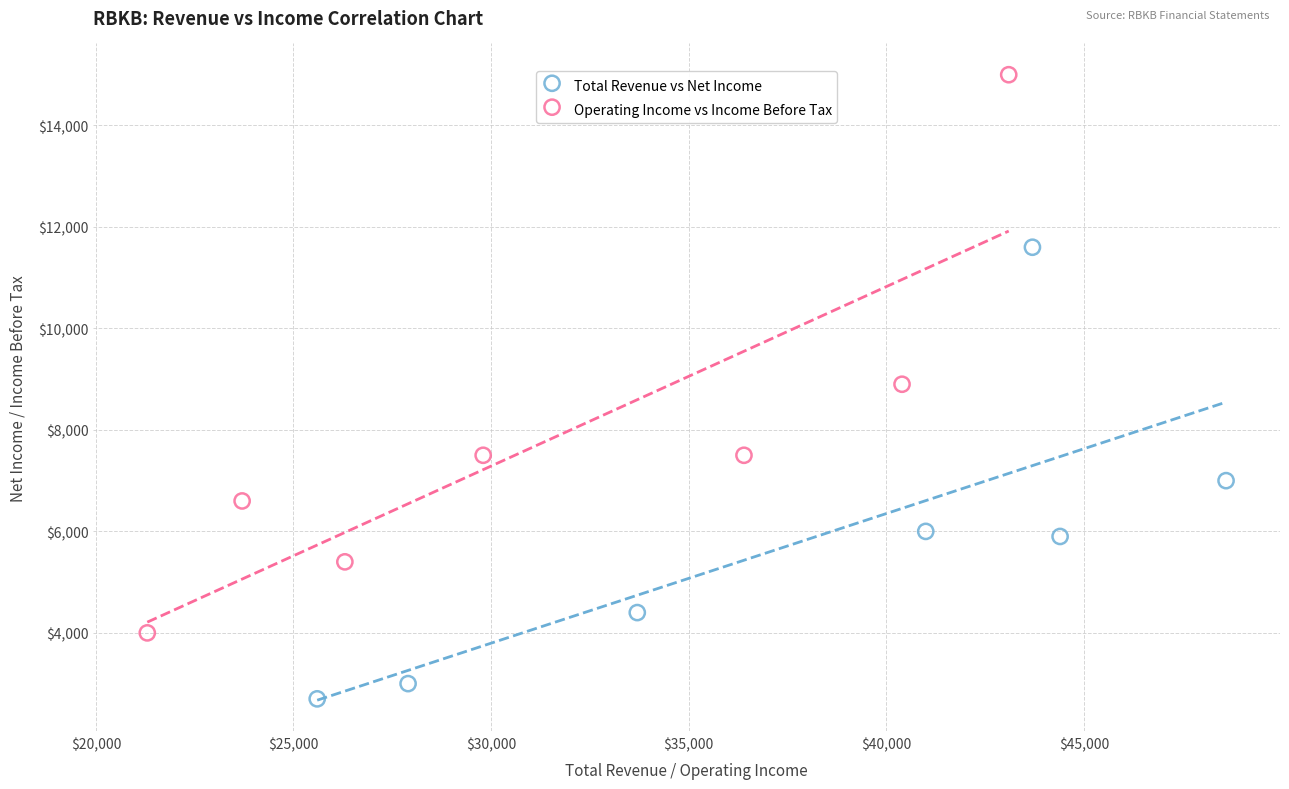

What are all the series names shown in the legend?

Total Revenue vs Net Income, Operating Income vs Income Before Tax